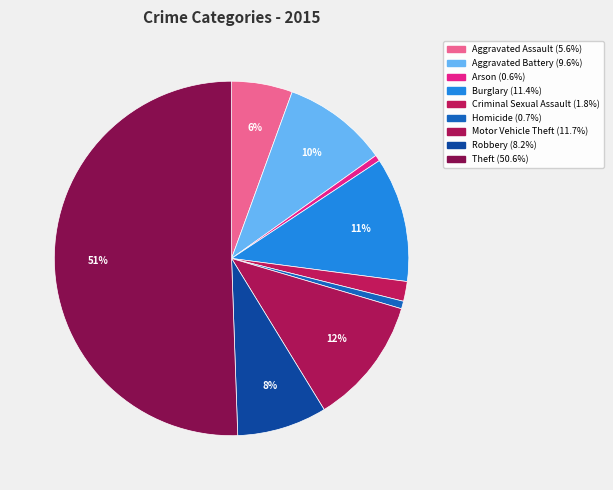

Rank the categories by value from lowest to highest.

Arson, Homicide, Criminal Sexual Assault, Aggravated Assault, Robbery, Aggravated Battery, Burglary, Motor Vehicle Theft, Theft